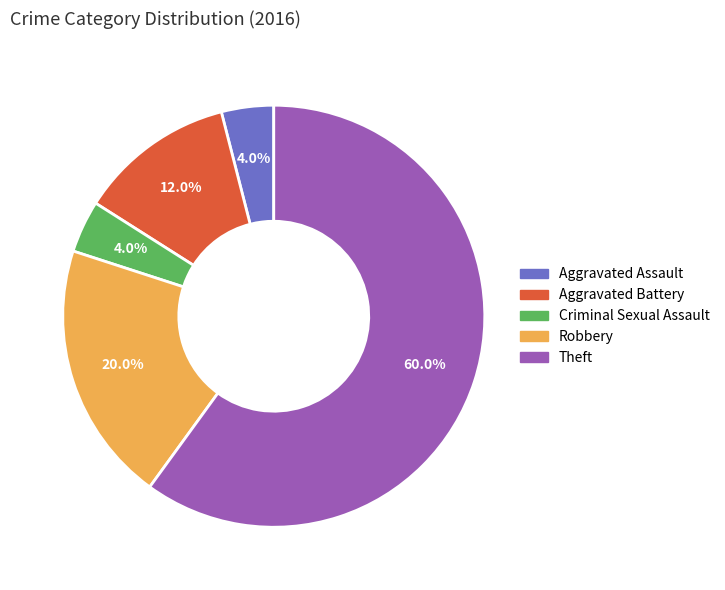

Is there any slice that represents more than half of the pie?

Yes